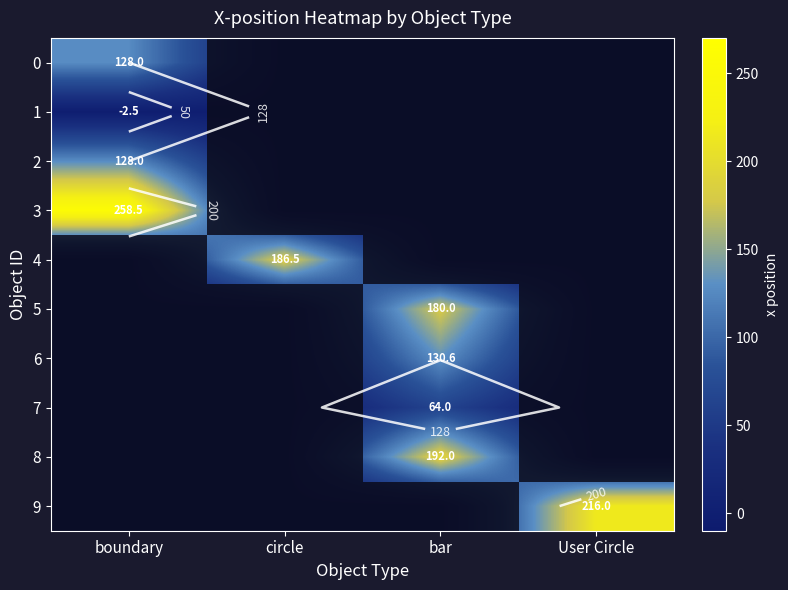

Count the number of categories in the chart.

4